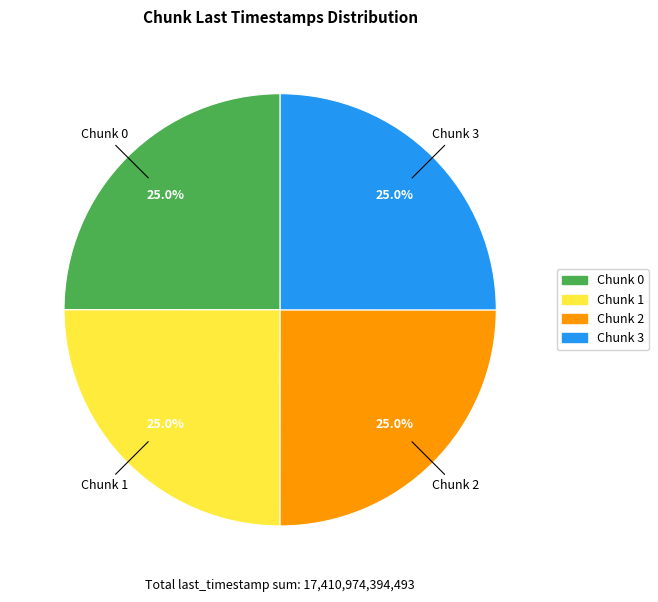

True or false: Chunk 3 accounts for 10% of the total.

False